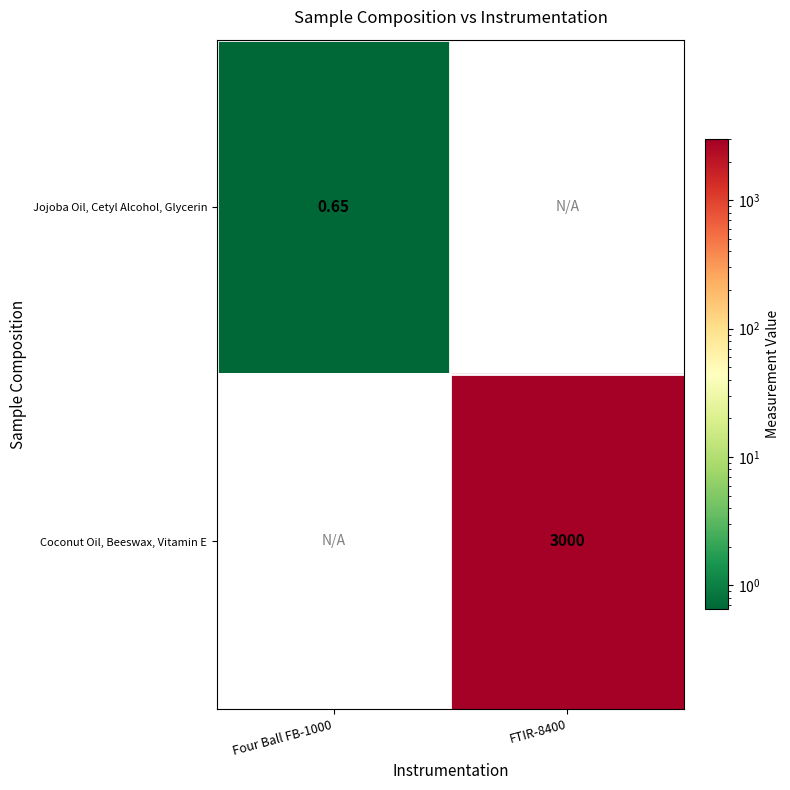

Which category has the highest value in the Jojoba Oil, Cetyl Alcohol, Glycerin series?

Four Ball FB-1000